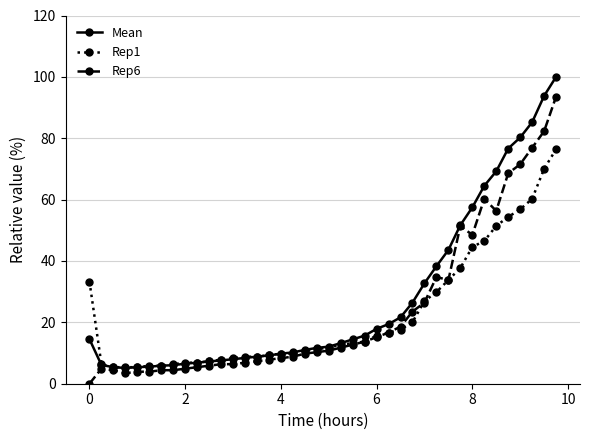

Is this an area chart (filled region under the line)?

No